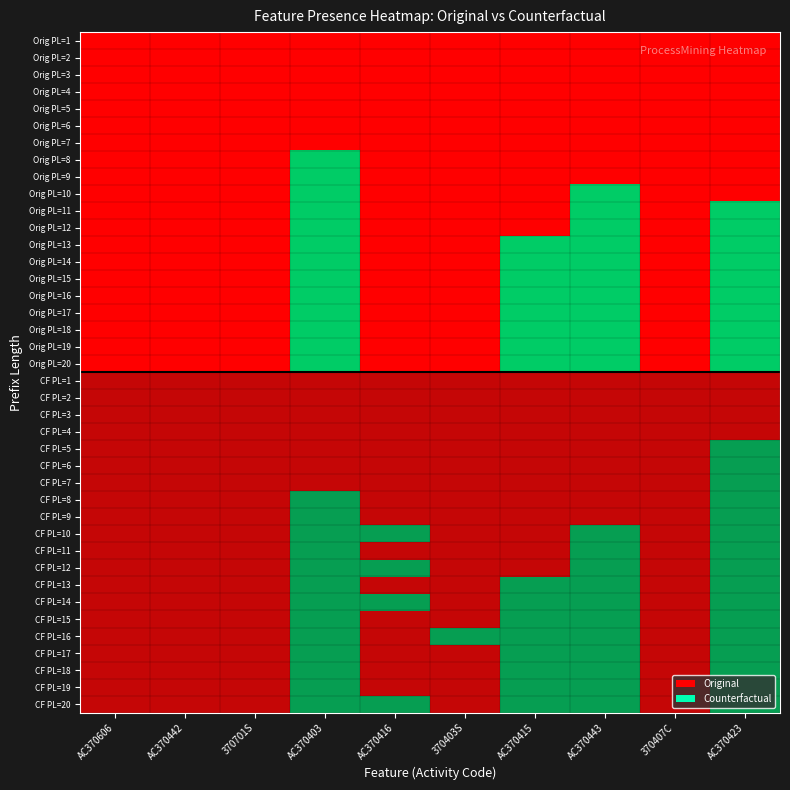

Count the number of categories in the chart.

10